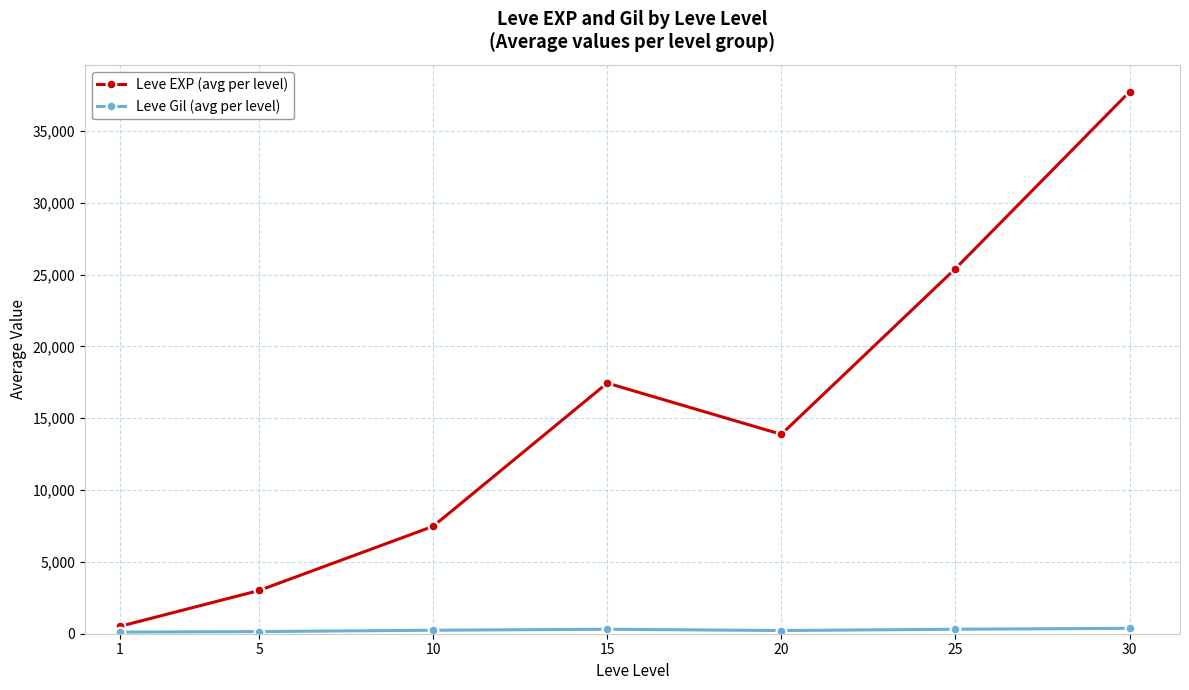

What is the spread (max minus min) of values at 5?

2859.0